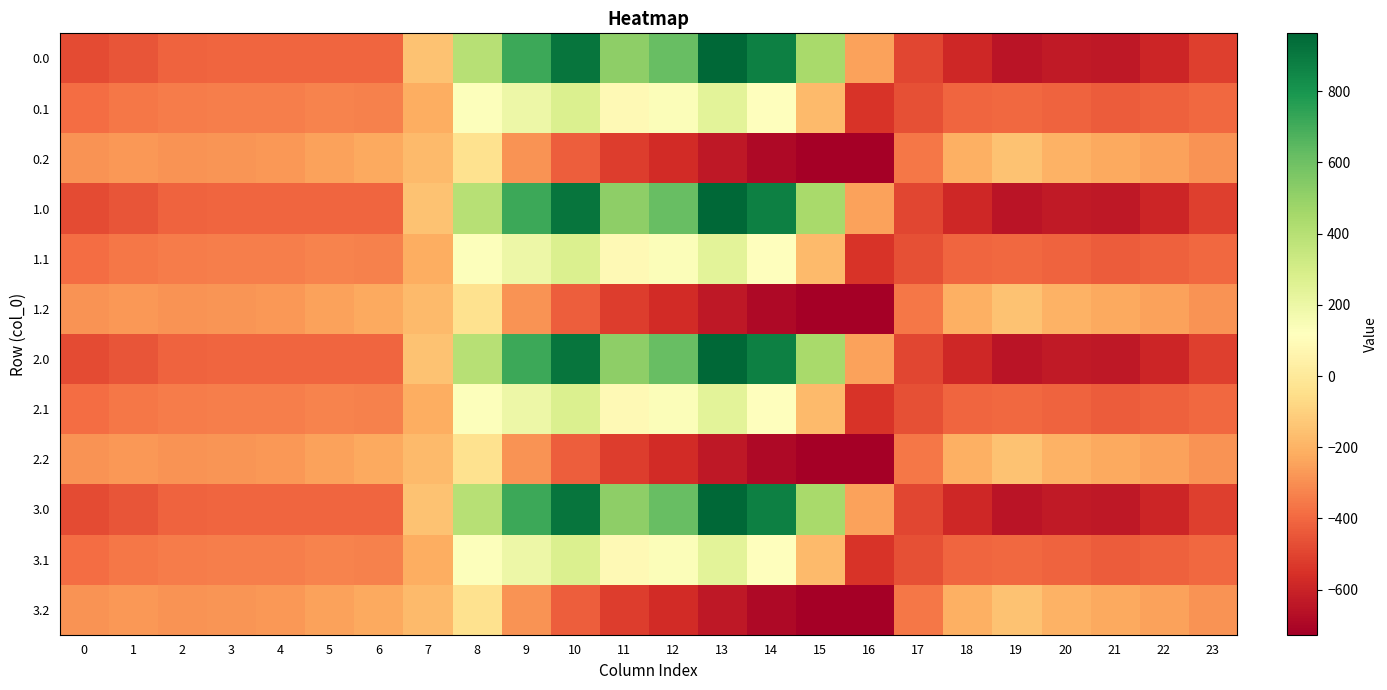

Reading left to right, list all the values displayed in this chart.

0.0: 0=-482.0	1=-449.5	2=-410.3	3=-404.4	4=-404.9	5=-403.8	6=-408.0	7=-150.1	8=395.3	9=716.9	10=916.2	11=516.0	12=619.4	13=962.7	14=870.3	15=443.0	16=-250.9	17=-494.8	18=-586.7	19=-649.2	20=-629.9	21=-638.4	22=-592.3	23=-511.3
0.1: 0=-384.6	1=-361.1	2=-347.9	3=-342.7	4=-339.6	5=-325.7	6=-332.2	7=-217.1	8=125.2	9=191.1	10=274.1	11=87.0	12=134.6	13=241.5	14=113.7	15=-173.1	16=-547.3	17=-466.6	18=-405.4	19=-400.2	20=-414.5	21=-432.4	22=-419.9	23=-399.4
0.2: 0=-287.1	1=-272.7	2=-285.5	3=-281.0	4=-274.4	5=-245.0	6=-228.8	7=-176.6	8=-35.3	9=-288.5	10=-423.5	11=-520.6	12=-571.2	13=-640.4	14=-687.4	15=-725.8	16=-726.6	17=-362.4	18=-210.0	19=-151.0	20=-199.2	21=-226.4	22=-247.4	23=-287.5
1.0: 0=-482.0	1=-449.5	2=-410.3	3=-404.4	4=-404.9	5=-403.8	6=-408.0	7=-150.1	8=395.3	9=716.9	10=916.2	11=516.0	12=619.4	13=962.7	14=870.3	15=443.0	16=-250.9	17=-494.8	18=-586.7	19=-649.2	20=-629.9	21=-638.4	22=-592.3	23=-511.3
1.1: 0=-384.6	1=-361.1	2=-347.9	3=-342.7	4=-339.6	5=-325.7	6=-332.2	7=-217.1	8=125.2	9=191.1	10=274.1	11=87.0	12=134.6	13=241.5	14=113.7	15=-173.1	16=-547.3	17=-466.6	18=-405.4	19=-400.2	20=-414.5	21=-432.4	22=-419.9	23=-399.4
1.2: 0=-287.1	1=-272.7	2=-285.5	3=-281.0	4=-274.4	5=-245.0	6=-228.8	7=-176.6	8=-35.3	9=-288.5	10=-423.5	11=-520.6	12=-571.2	13=-640.4	14=-687.4	15=-725.8	16=-726.6	17=-362.4	18=-210.0	19=-151.0	20=-199.2	21=-226.4	22=-247.4	23=-287.5
2.0: 0=-482.0	1=-449.5	2=-410.3	3=-404.4	4=-404.9	5=-403.8	6=-408.0	7=-150.1	8=395.3	9=716.9	10=916.2	11=516.0	12=619.4	13=962.7	14=870.3	15=443.0	16=-250.9	17=-494.8	18=-586.7	19=-649.2	20=-629.9	21=-638.4	22=-592.3	23=-511.3
2.1: 0=-384.6	1=-361.1	2=-347.9	3=-342.7	4=-339.6	5=-325.7	6=-332.2	7=-217.1	8=125.2	9=191.1	10=274.1	11=87.0	12=134.6	13=241.5	14=113.7	15=-173.1	16=-547.3	17=-466.6	18=-405.4	19=-400.2	20=-414.5	21=-432.4	22=-419.9	23=-399.4
2.2: 0=-287.1	1=-272.7	2=-285.5	3=-281.0	4=-274.4	5=-245.0	6=-228.8	7=-176.6	8=-35.3	9=-288.5	10=-423.5	11=-520.6	12=-571.2	13=-640.4	14=-687.4	15=-725.8	16=-726.6	17=-362.4	18=-210.0	19=-151.0	20=-199.2	21=-226.4	22=-247.4	23=-287.5
3.0: 0=-482.0	1=-449.5	2=-410.3	3=-404.4	4=-404.9	5=-403.8	6=-408.0	7=-150.1	8=395.3	9=716.9	10=916.2	11=516.0	12=619.4	13=962.7	14=870.3	15=443.0	16=-250.9	17=-494.8	18=-586.7	19=-649.2	20=-629.9	21=-638.4	22=-592.3	23=-511.3
3.1: 0=-384.6	1=-361.1	2=-347.9	3=-342.7	4=-339.6	5=-325.7	6=-332.2	7=-217.1	8=125.2	9=191.1	10=274.1	11=87.0	12=134.6	13=241.5	14=113.7	15=-173.1	16=-547.3	17=-466.6	18=-405.4	19=-400.2	20=-414.5	21=-432.4	22=-419.9	23=-399.4
3.2: 0=-287.1	1=-272.7	2=-285.5	3=-281.0	4=-274.4	5=-245.0	6=-228.8	7=-176.6	8=-35.3	9=-288.5	10=-423.5	11=-520.6	12=-571.2	13=-640.4	14=-687.4	15=-725.8	16=-726.6	17=-362.4	18=-210.0	19=-151.0	20=-199.2	21=-226.4	22=-247.4	23=-287.5